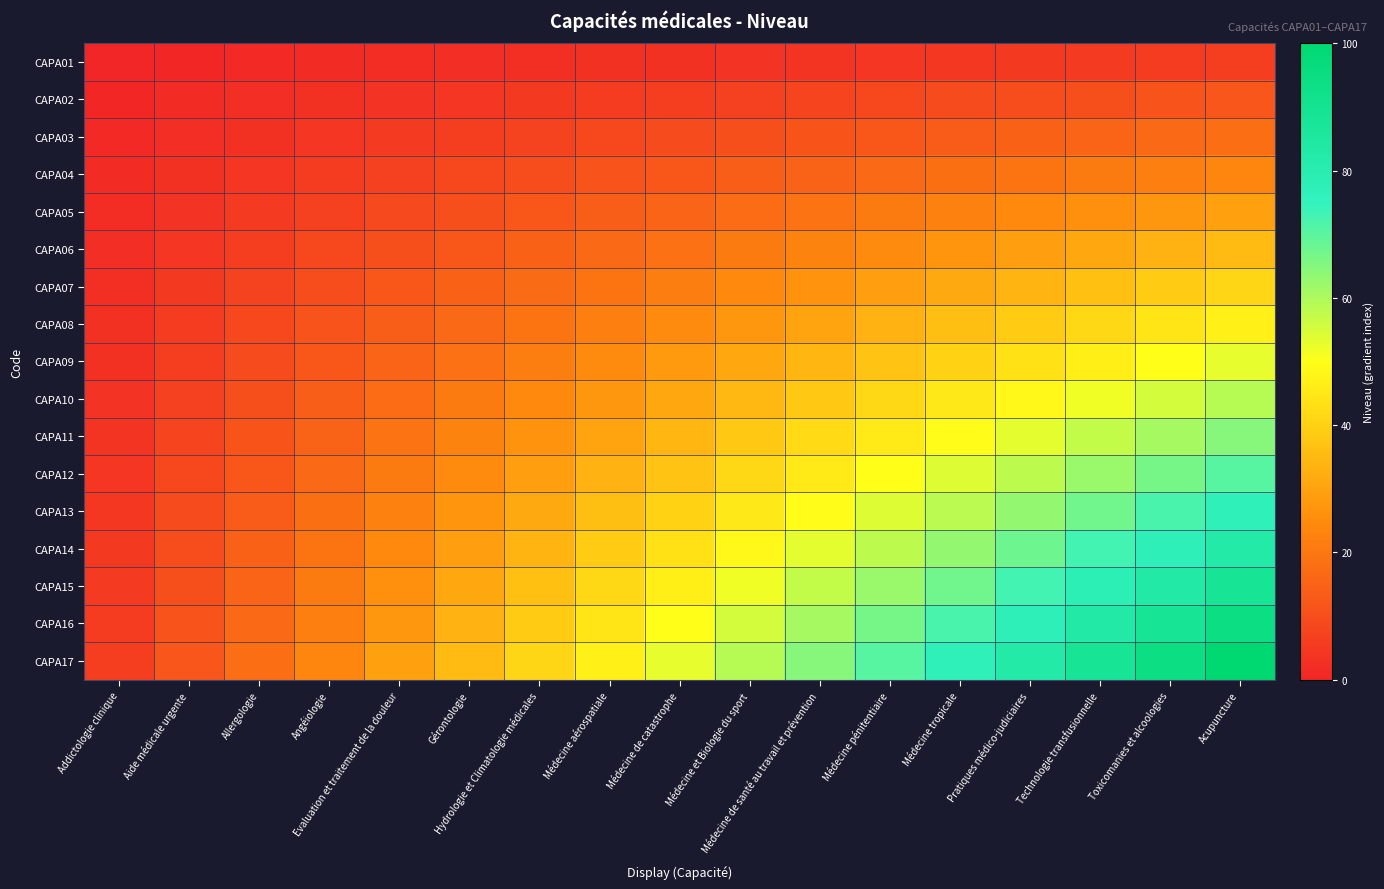

Which category has the highest value across all series?

Acupuncture